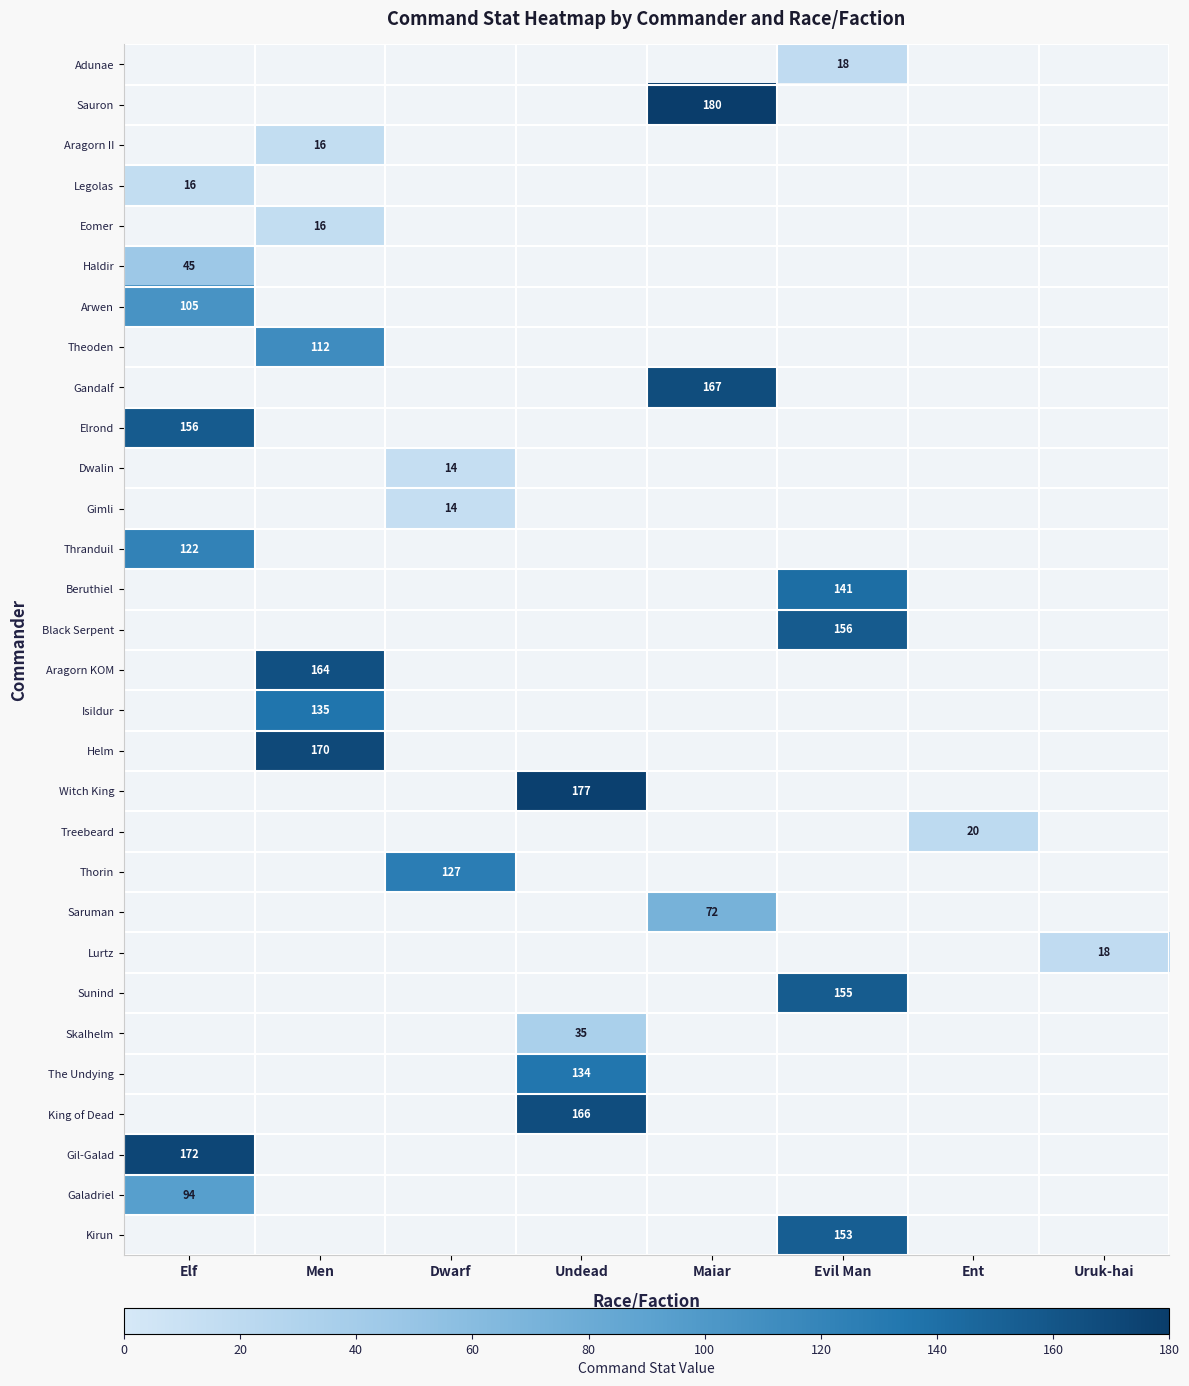

Which category has the highest value across all series?

Maiar